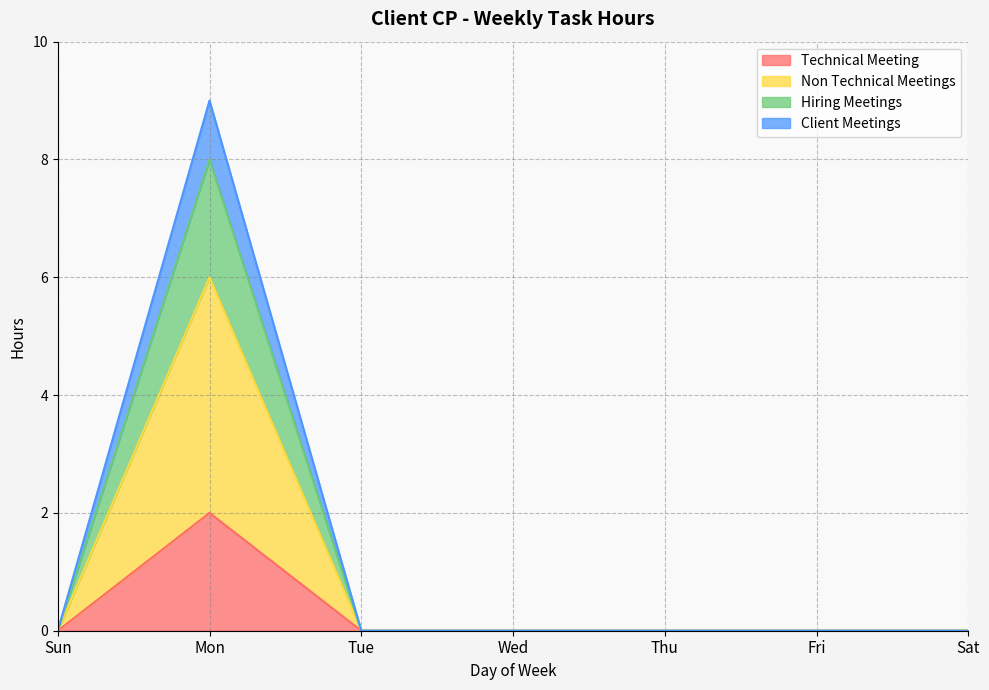

In Client Meetings, how many points are higher than both neighbors (excluding endpoints)?

1